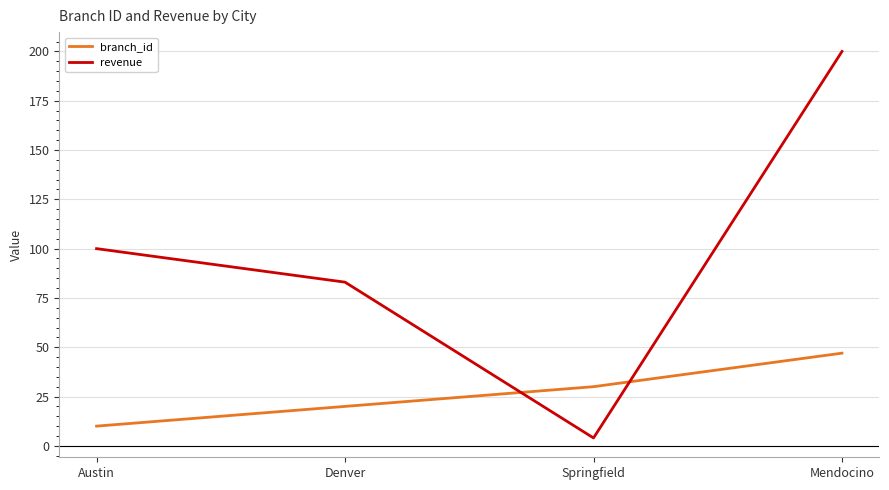

What are all the series names shown in the legend?

branch_id, revenue